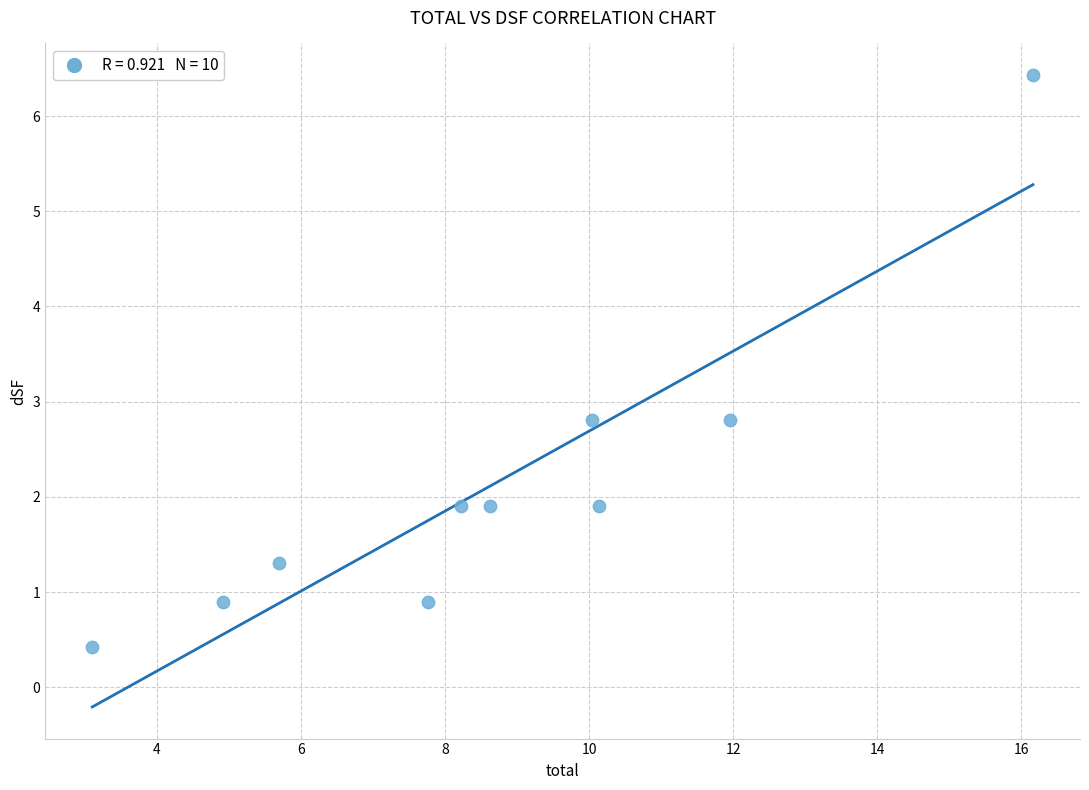

What is the range of X values (max minus min)?

13.1